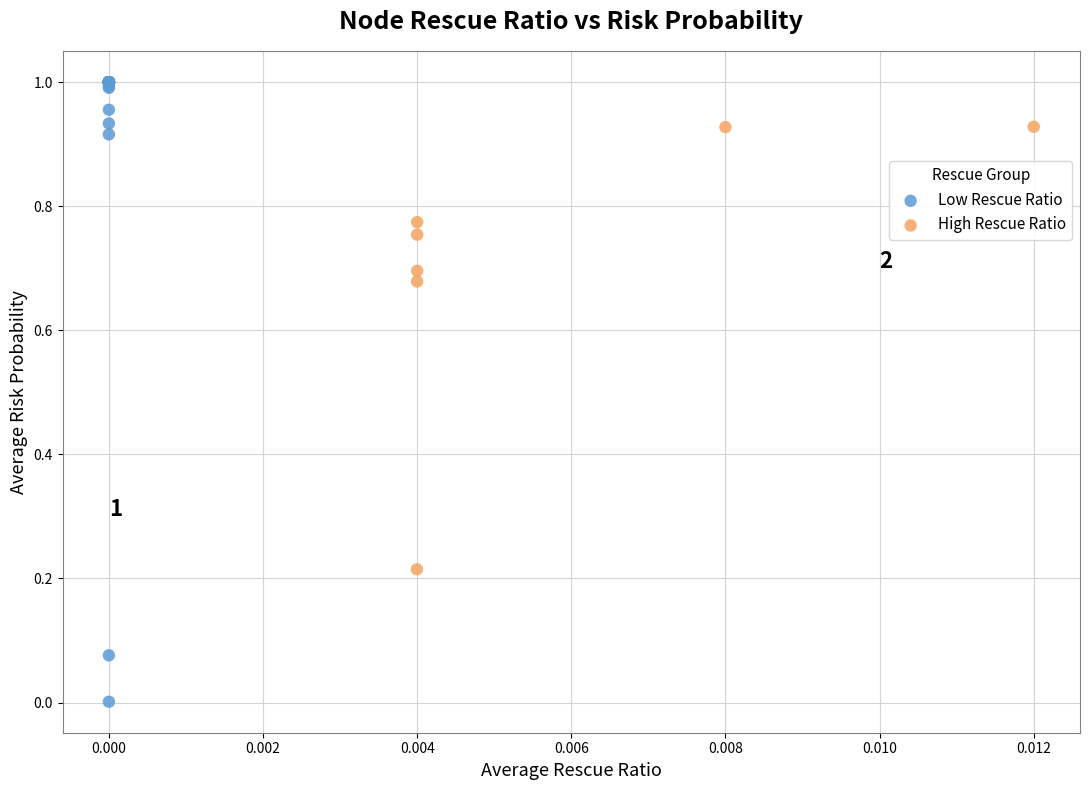

Which series contains the lowest Y value?

Low Rescue Ratio